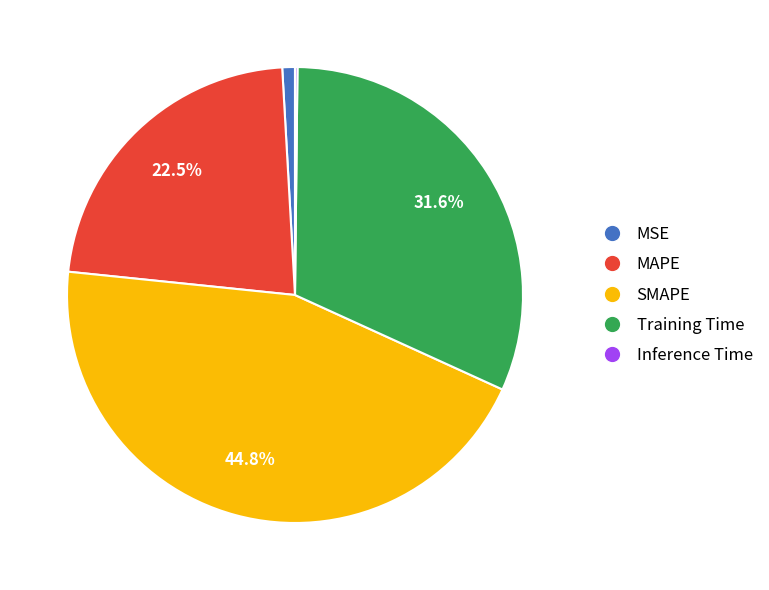

What percentage is the MSE slice, to the nearest percent?

1%